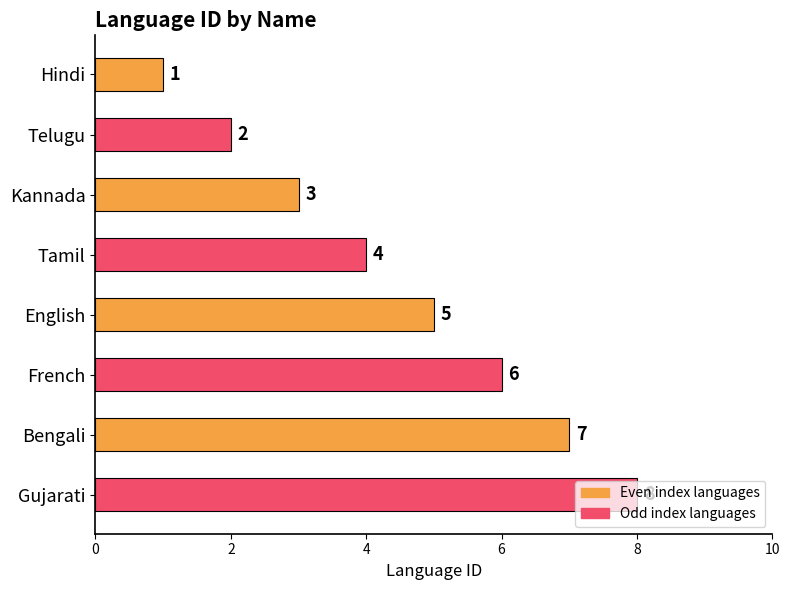

Where is the data nearest to the value 4?

Tamil